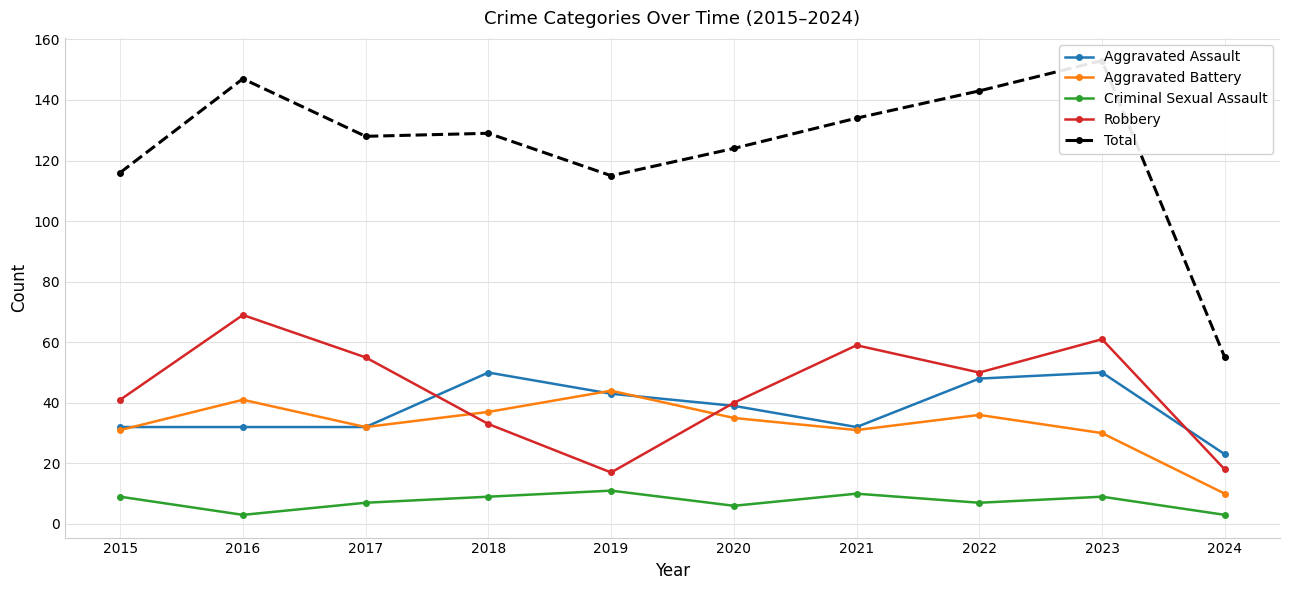

At which category does the chart reach its peak across all series?

2023